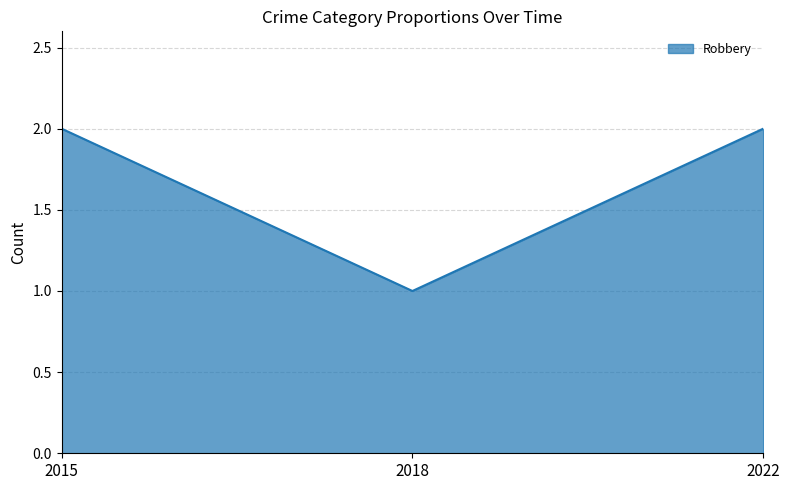

Between 2022 and 2018, which is larger?

2022